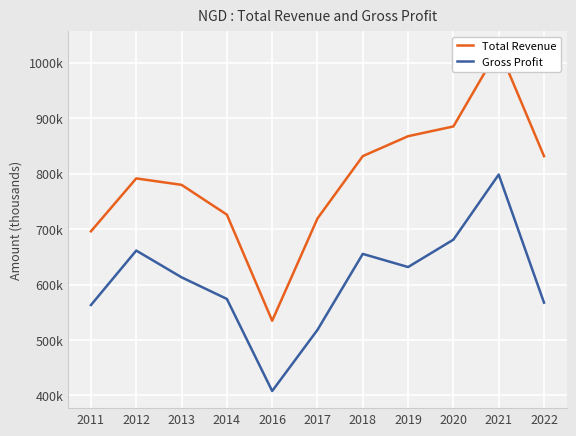

True or false: Total Revenue and Gross Profit intersect in this chart.

False